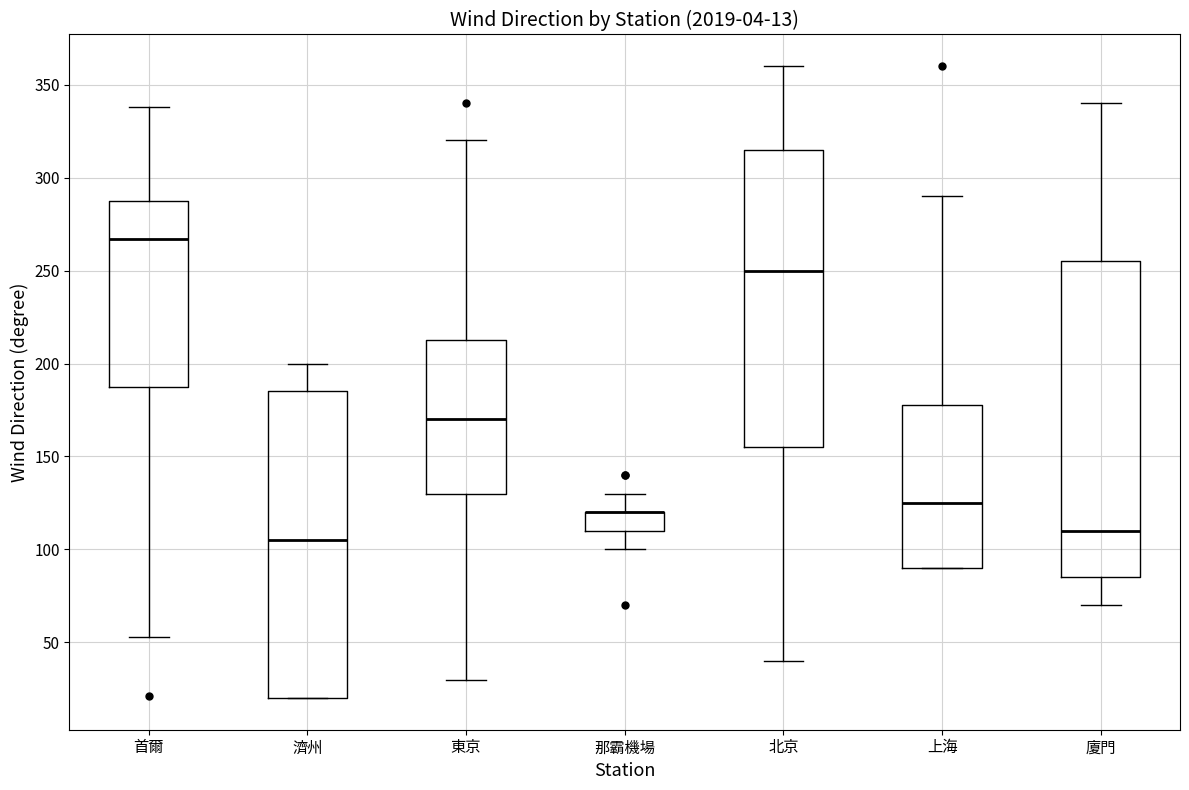

Which box is the tallest, from its lower edge to its upper edge?

廈門